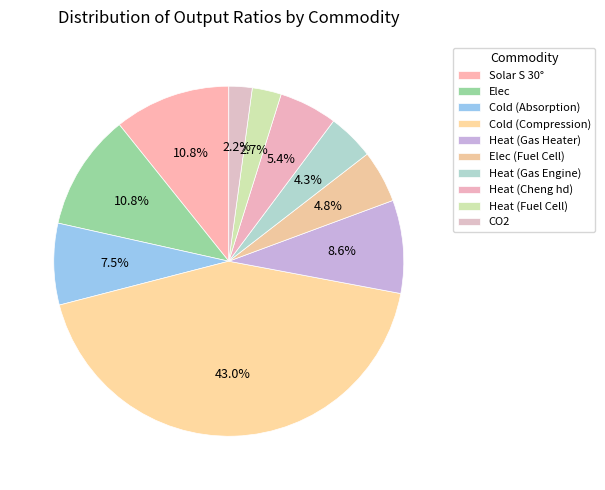

Is it true that Heat (Gas Engine) is 4% of the pie?

True